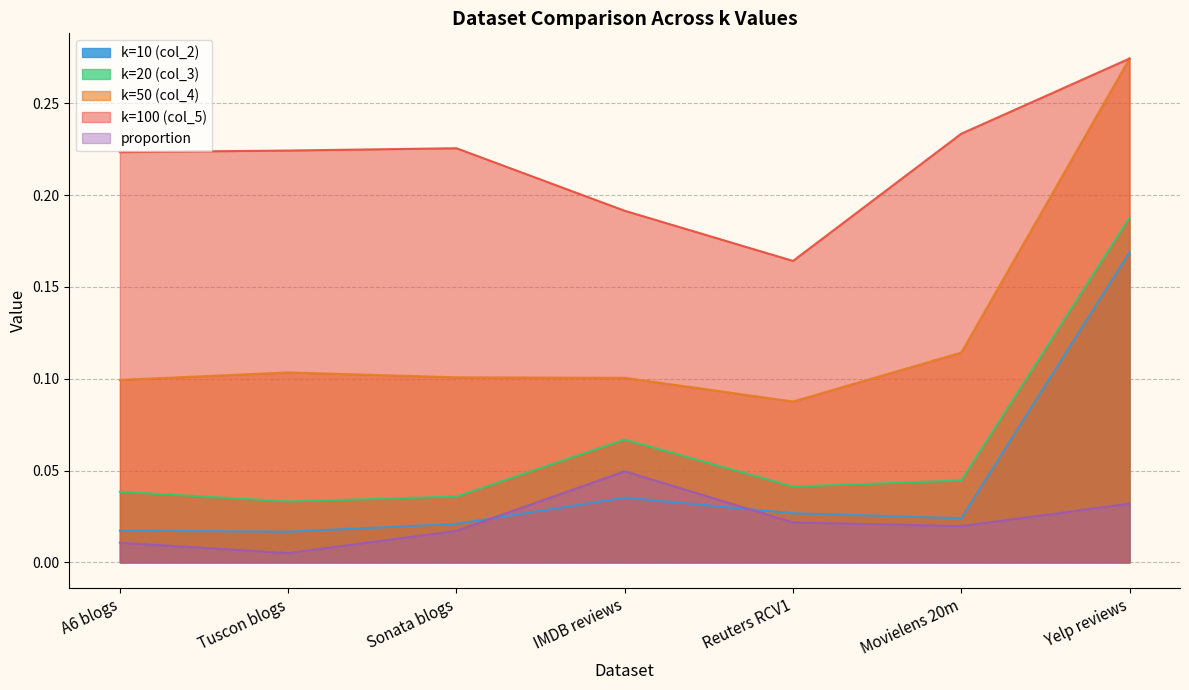

How many distinct data groups are displayed?

5